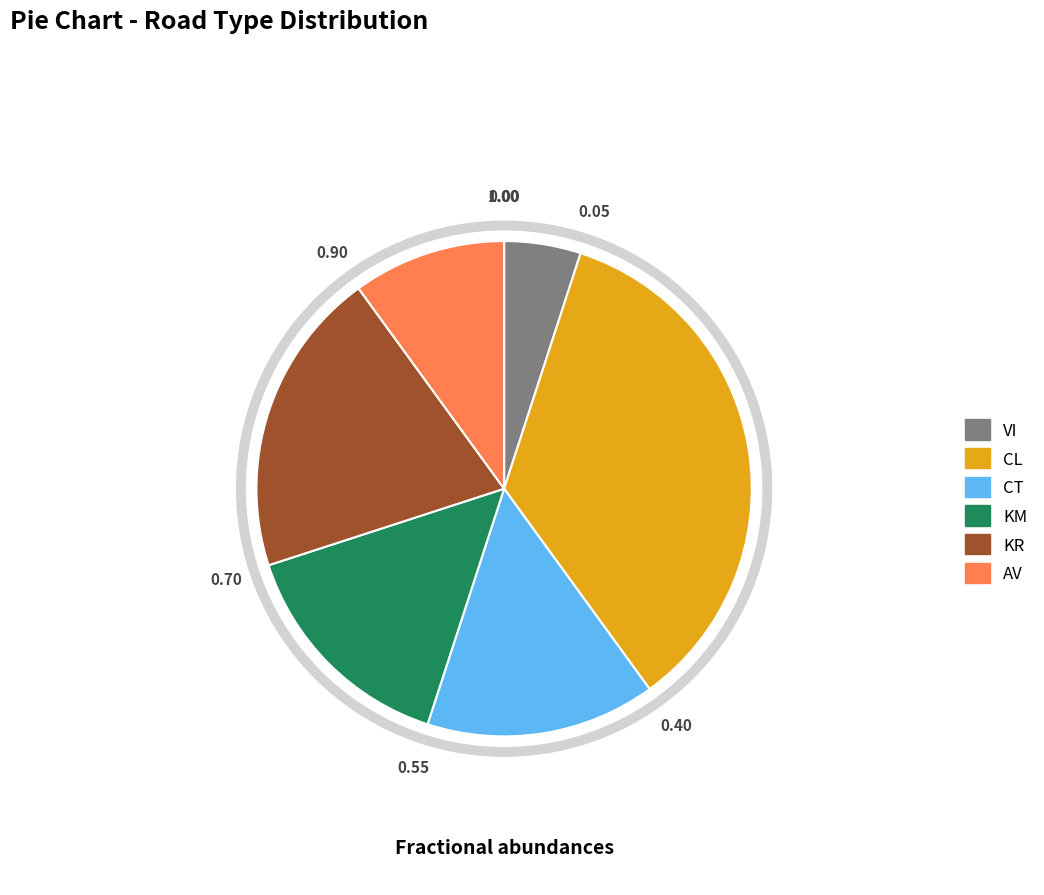

Count the number of slices in the pie.

6